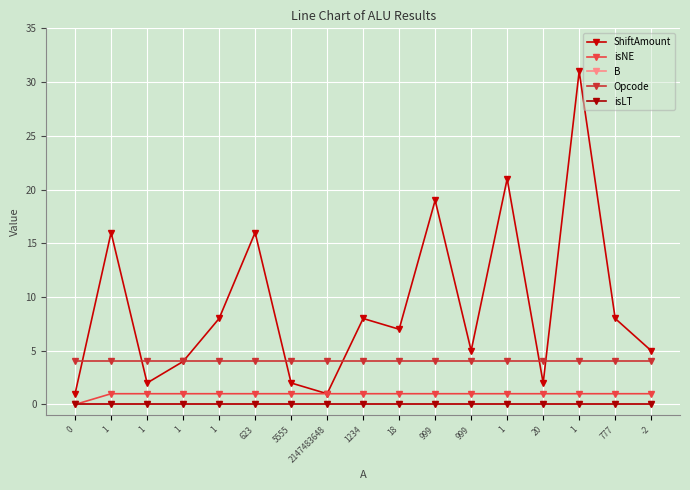

Does the chart have visible grid lines?

Yes